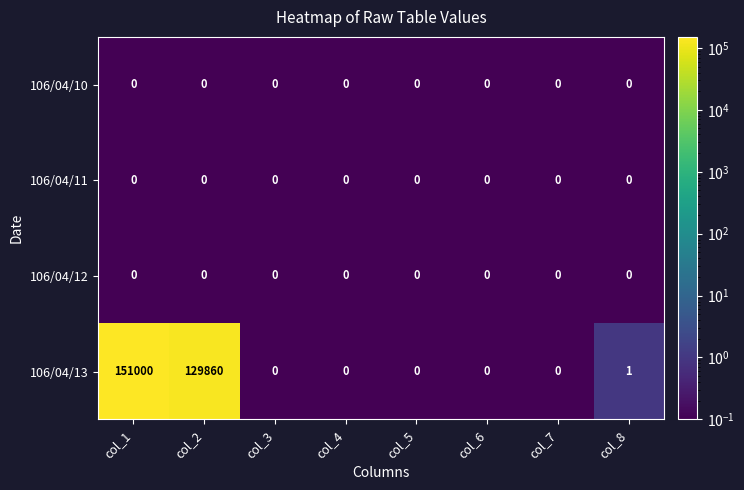

What is the difference between the second highest and second lowest values in the 106/04/13 series?

129860